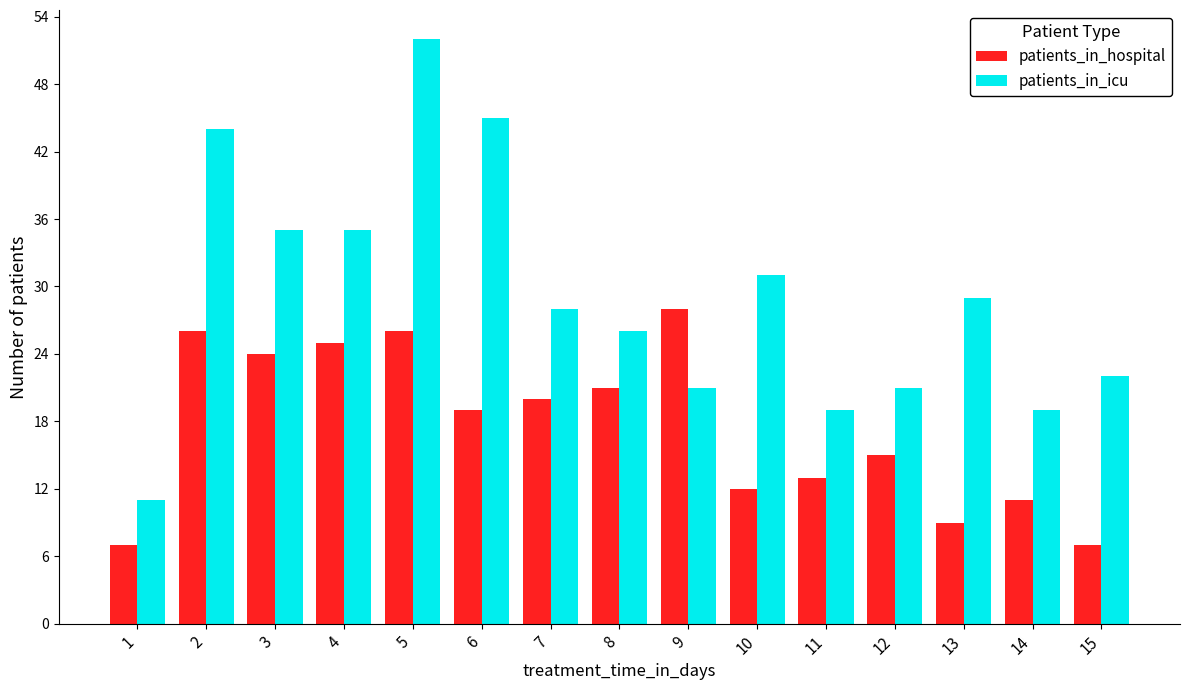

How many distinct data groups are displayed?

2